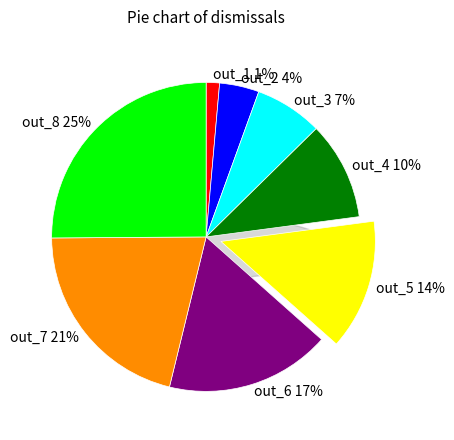

Which has a higher value, out_8 or out_7?

out_8